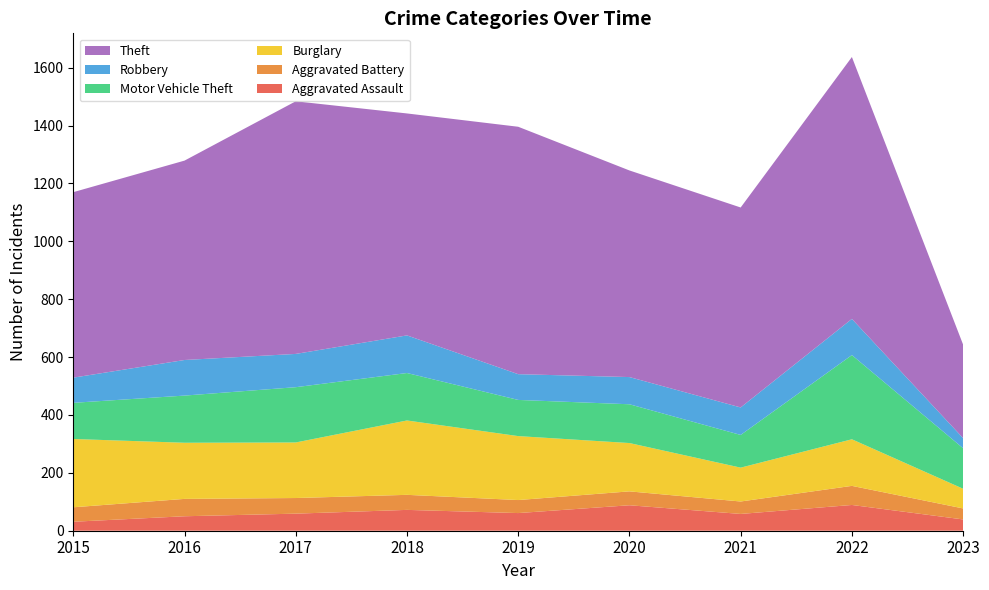

Reading right to left, transcribe all the data shown in this chart.

Aggravated Assault: 2023=39	2022=89	2021=58	2020=88	2019=61	2018=72	2017=59	2016=50	2015=31
Aggravated Battery: 2023=38	2022=66	2021=43	2020=48	2019=45	2018=52	2017=54	2016=60	2015=50
Burglary: 2023=68	2022=161	2021=117	2020=167	2019=221	2018=257	2017=192	2016=194	2015=236
Motor Vehicle Theft: 2023=140	2022=291	2021=113	2020=134	2019=125	2018=164	2017=191	2016=163	2015=125
Robbery: 2023=35	2022=125	2021=95	2020=94	2019=89	2018=130	2017=115	2016=123	2015=87
Theft: 2023=323	2022=905	2021=691	2020=714	2019=855	2018=767	2017=873	2016=689	2015=641